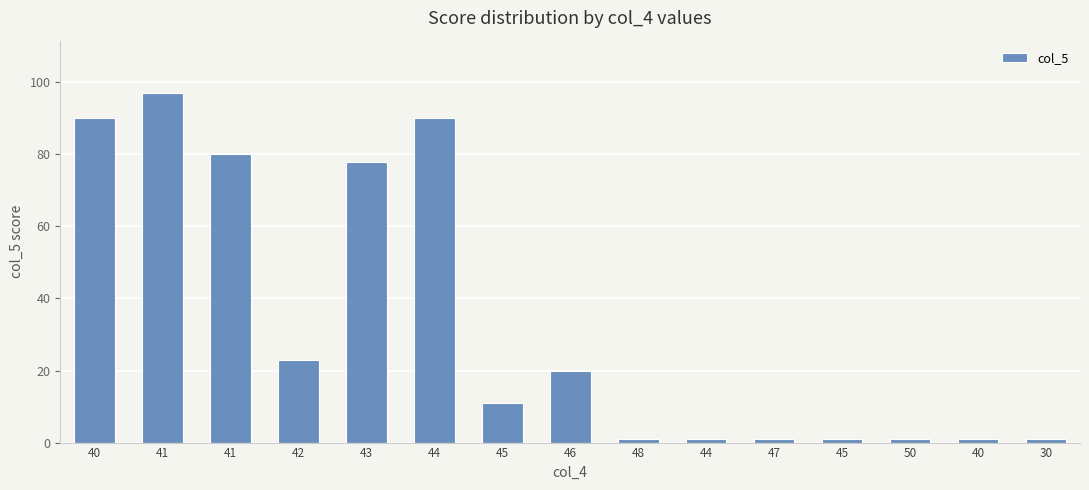

What is the difference between the values at 43 and 48?

77